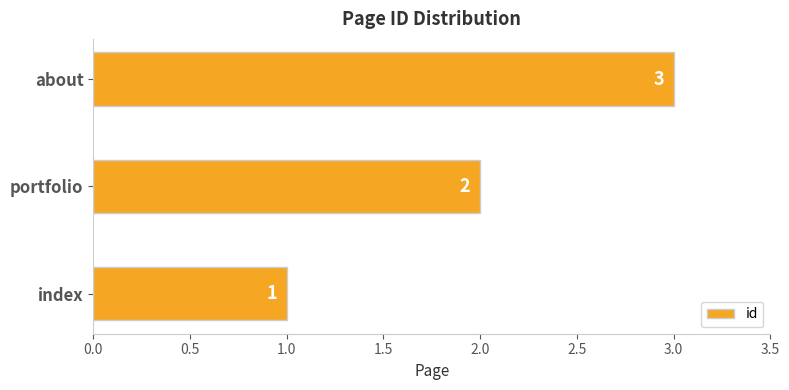

Which label corresponds to the largest value in the chart?

about